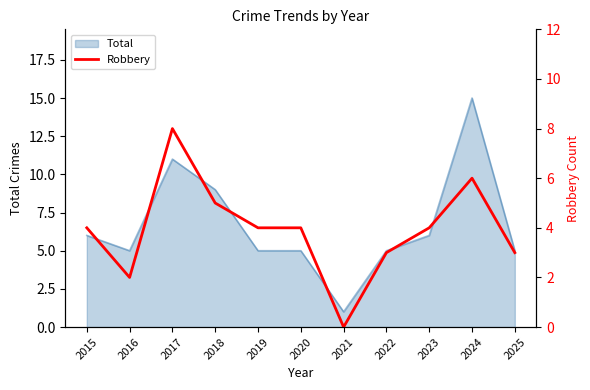

What is the maximum value shown in the chart?

8